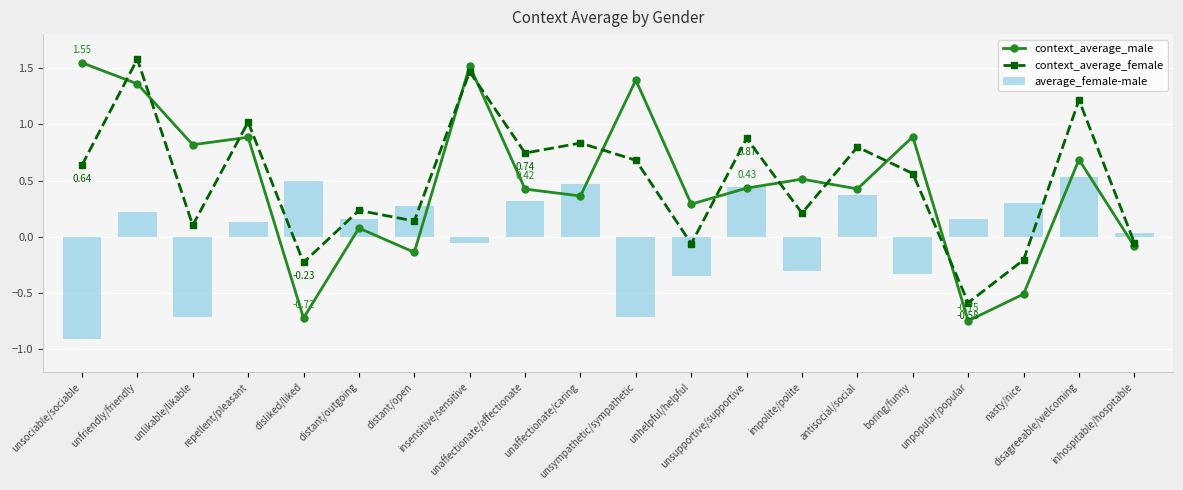

List the series in order of their peak value, lowest first.

average_female-male, context_average_male, context_average_female